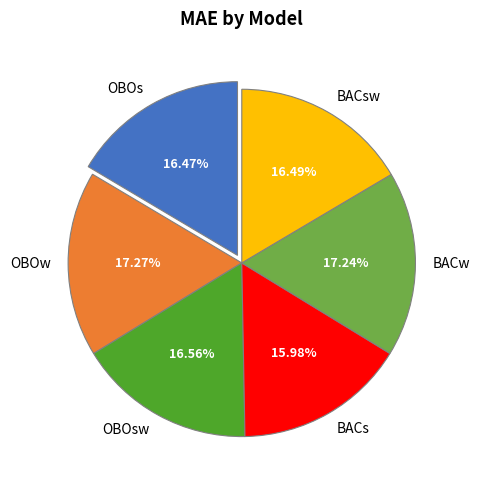

How many slices are in this pie chart?

6